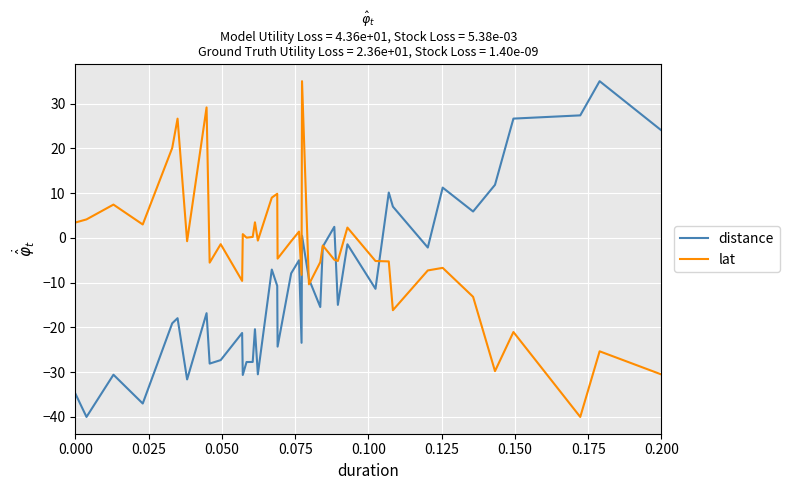

What is the lowest value of the distance series?

-40.0